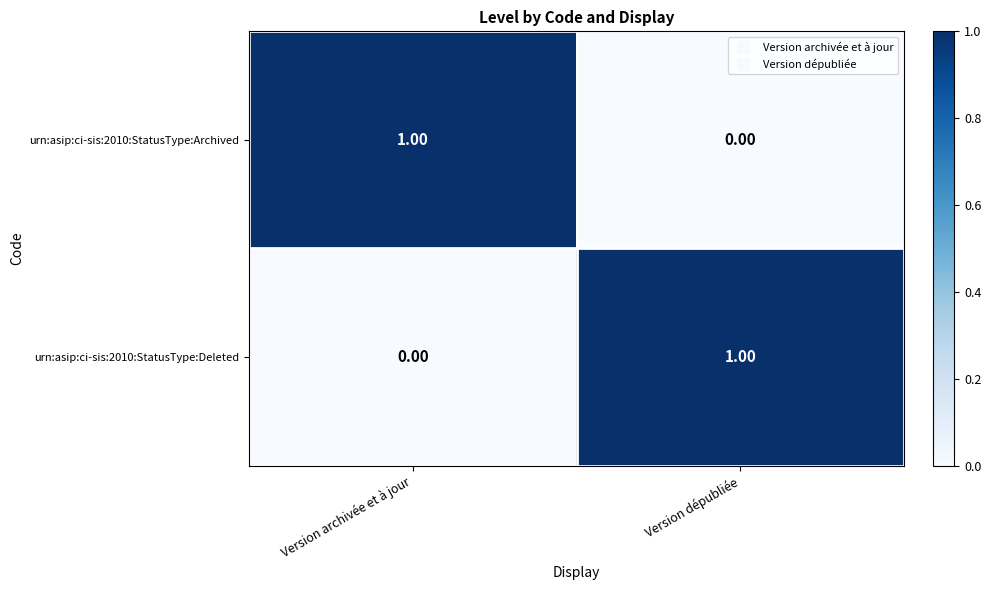

At Version dépubliée, list the series in order from largest to smallest.

urn:asip:ci-sis:2010:StatusType:Deleted, urn:asip:ci-sis:2010:StatusType:Archived